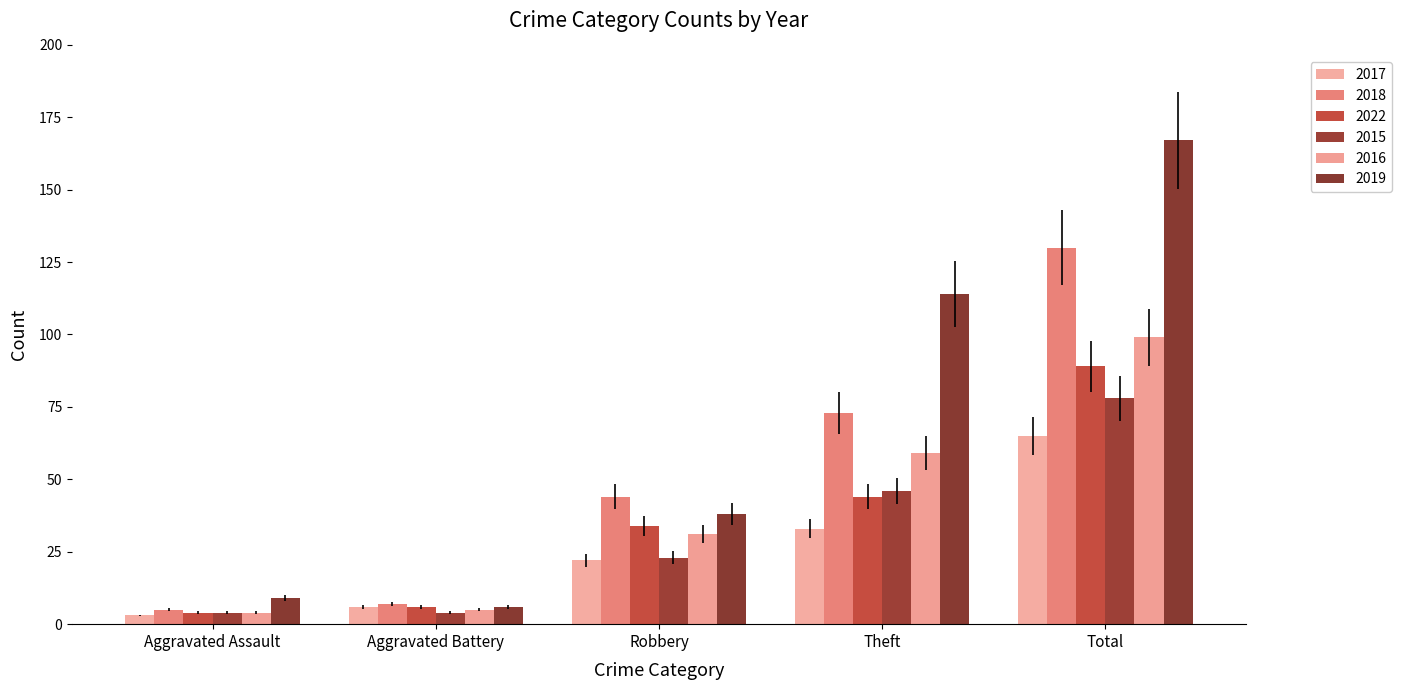

What is the average value of the 2017 series?

26